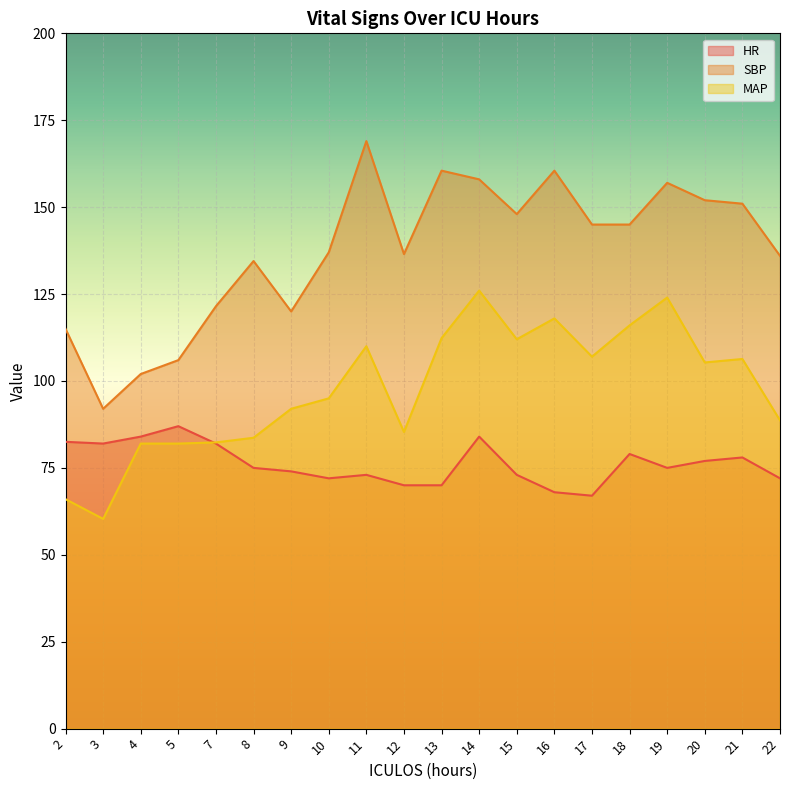

Rank the series by their average value, from highest to lowest.

SBP, MAP, HR